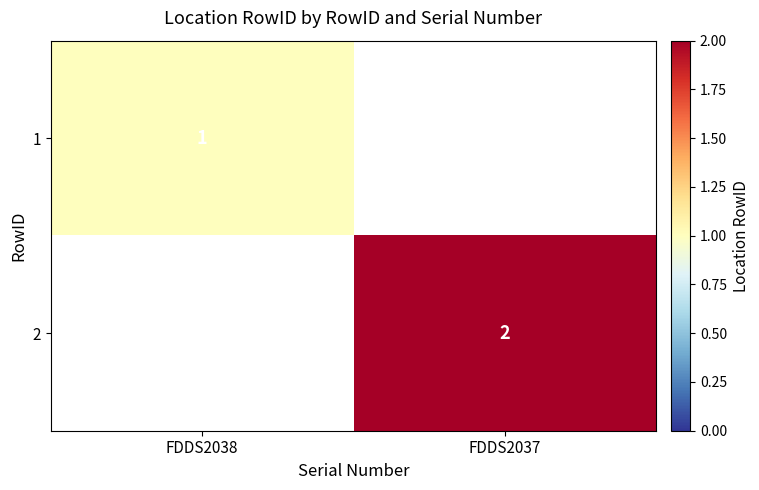

What is the total value across all series at FDDS2037?

2